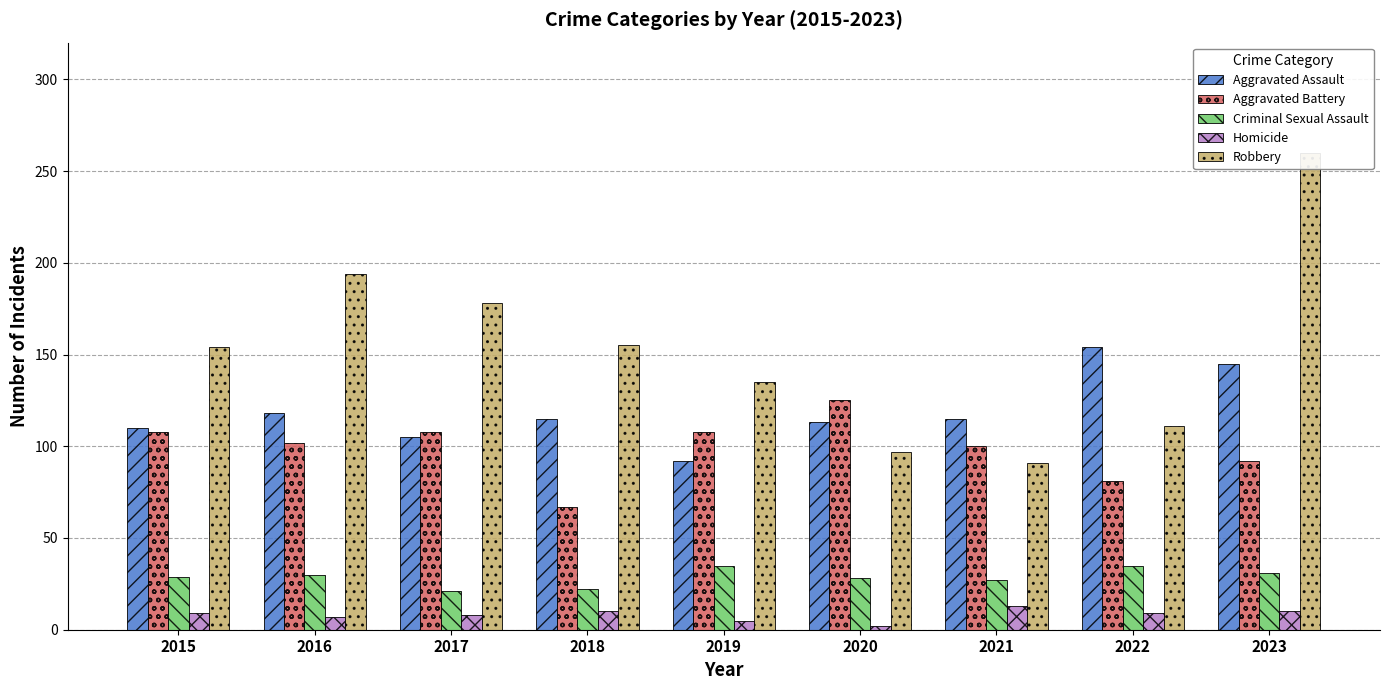

Which series changed the most between 2019 and 2021?

Robbery